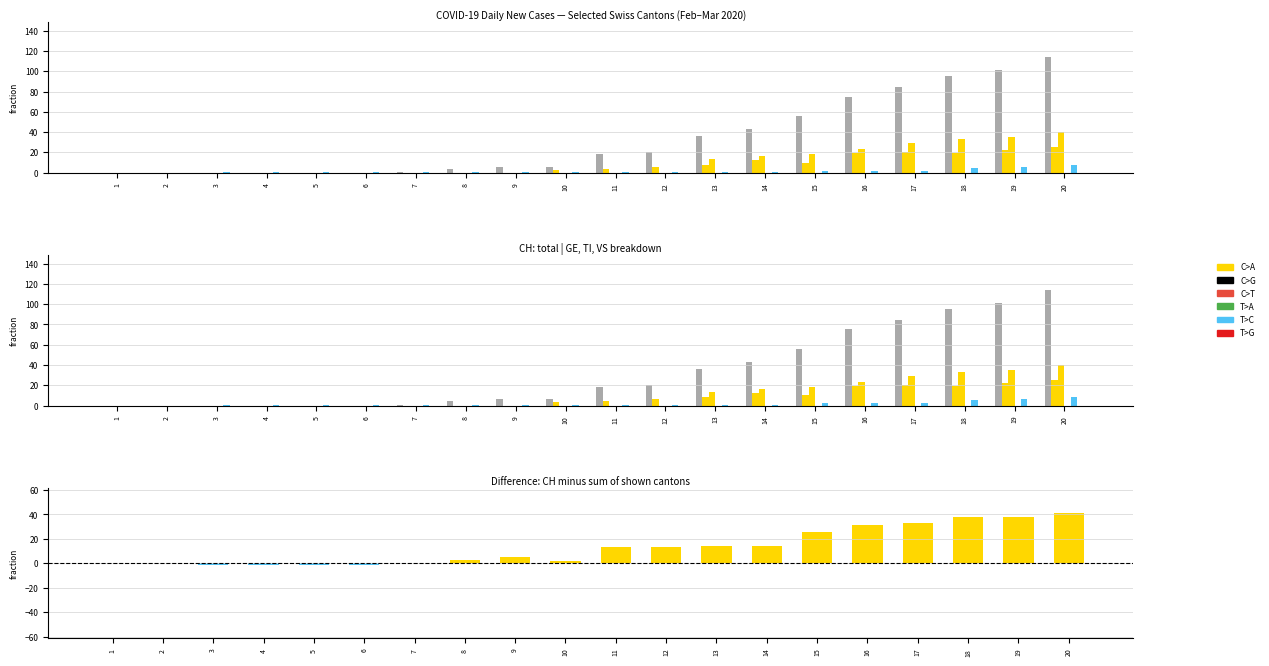

Count the TI values in the range 0 to 23.

16